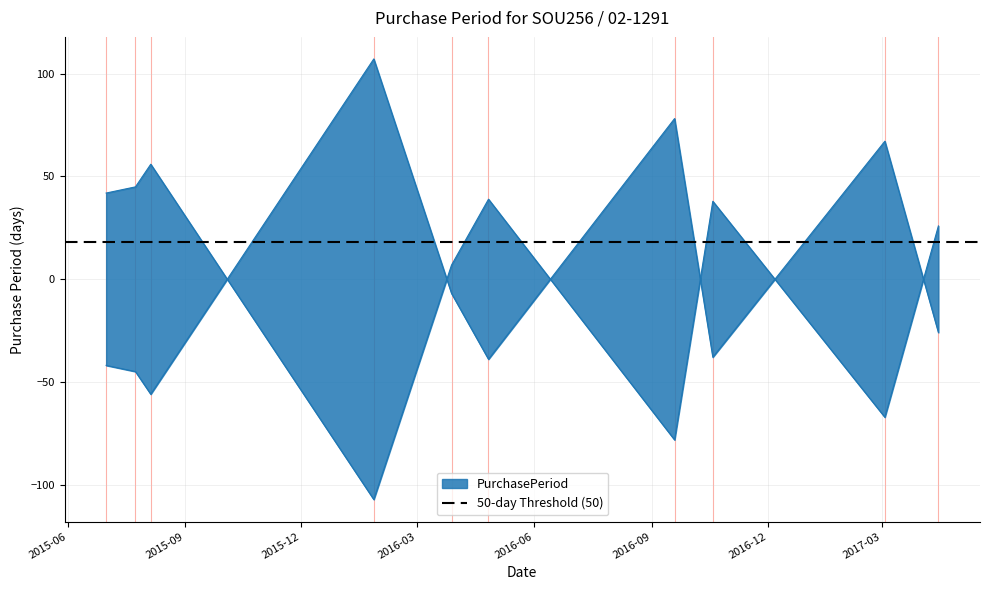

What is the label of the 10th point from the right?

2015-07-01